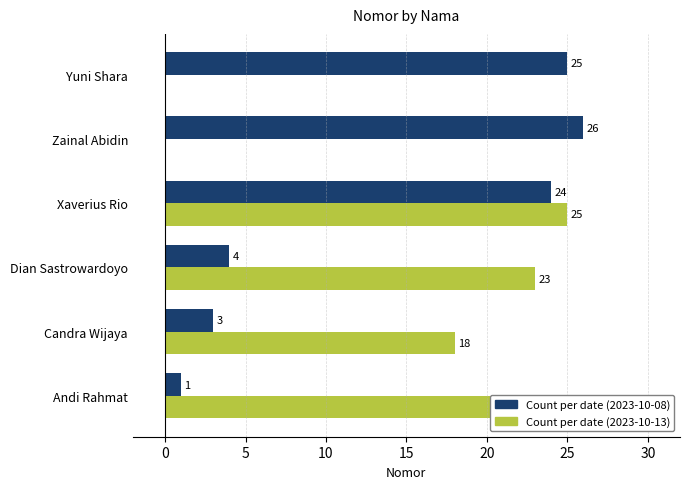

What is the total value across all series at Zainal Abidin?

26